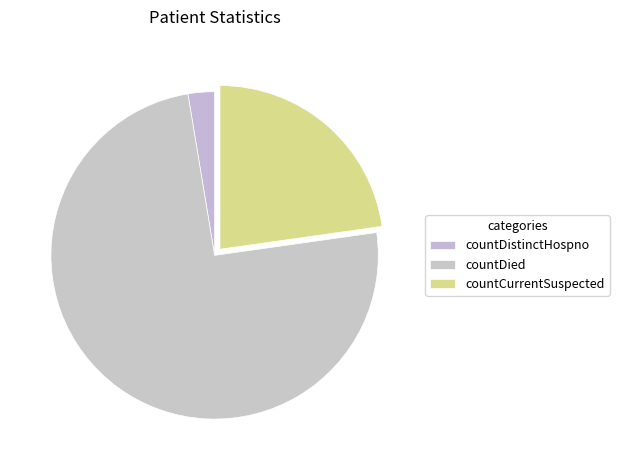

The countDistinctHospno slice represents 1% of the pie. True or false?

False